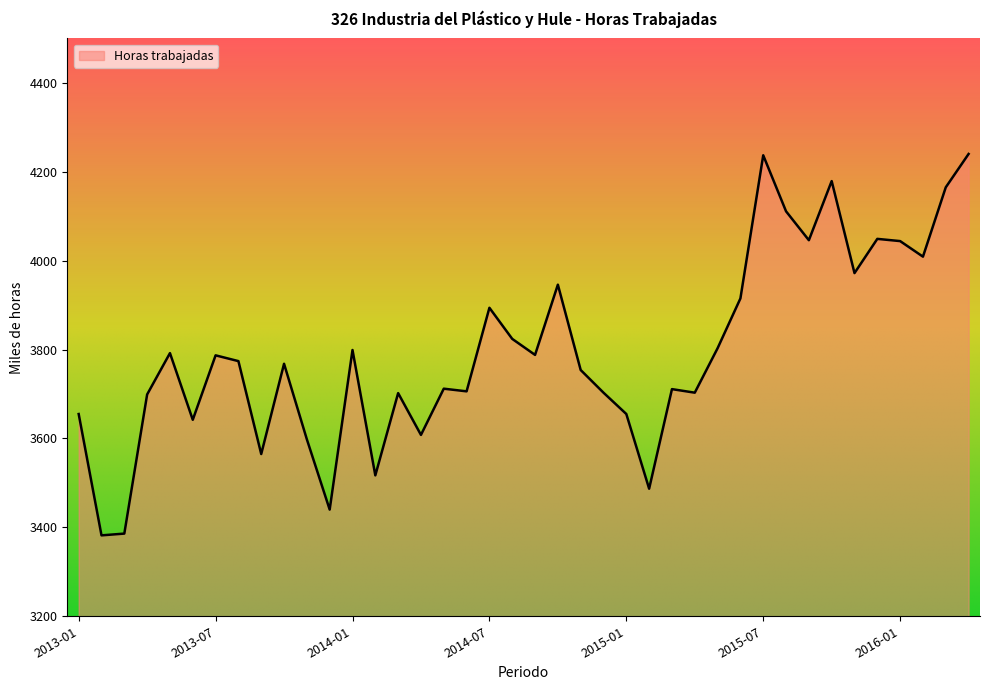

What is the greatest value displayed?

4240